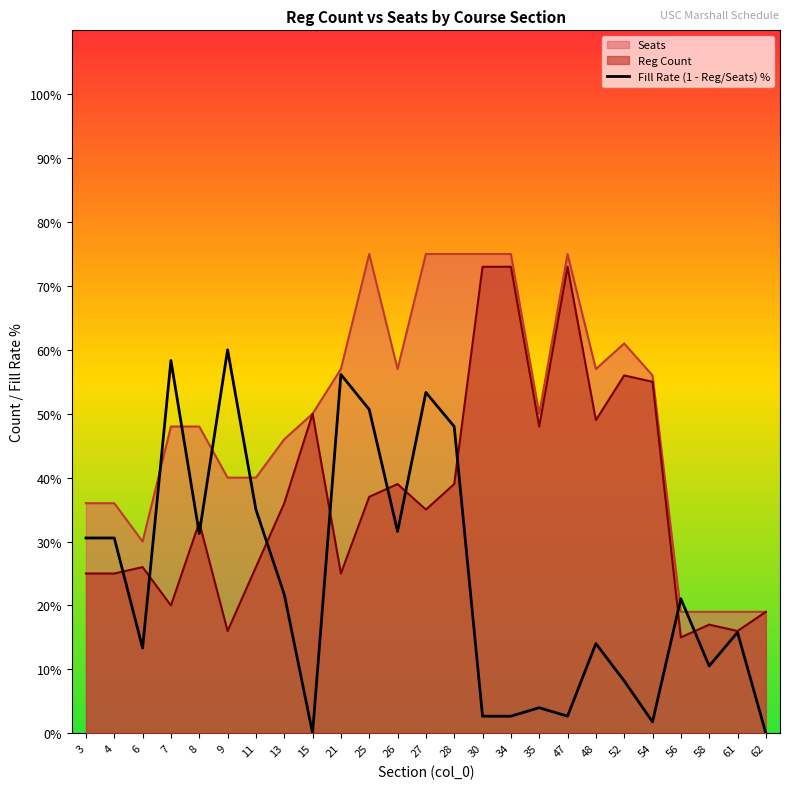

Rank the series by their maximum value, from highest to lowest.

Seats, Reg Count, Fill Rate (1 - Reg/Seats) %